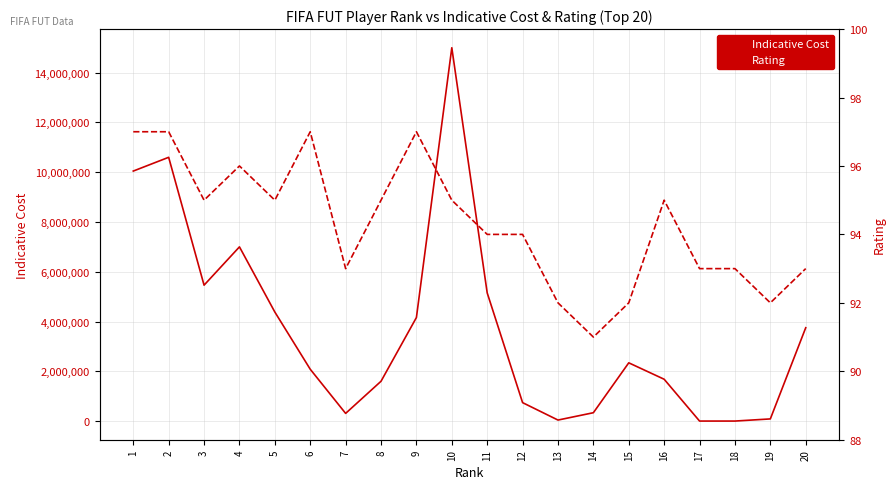

Reading left to right, what are all the values shown in this chart?

Indicative Cost: 10045000	10598000	5460000	6999000	4380000	2082000	308000	1599000	4160000	15000000	5150000	740000	40250	335000	2340000	1680000	0	0	86000	3750000
Rating: 97	97	95	96	95	97	93	95	97	95	94	94	92	91	92	95	93	93	92	93